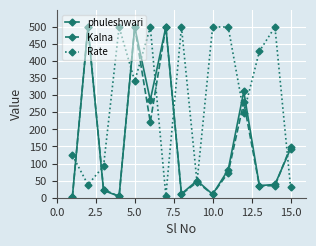

What is the greatest value displayed?

500.0